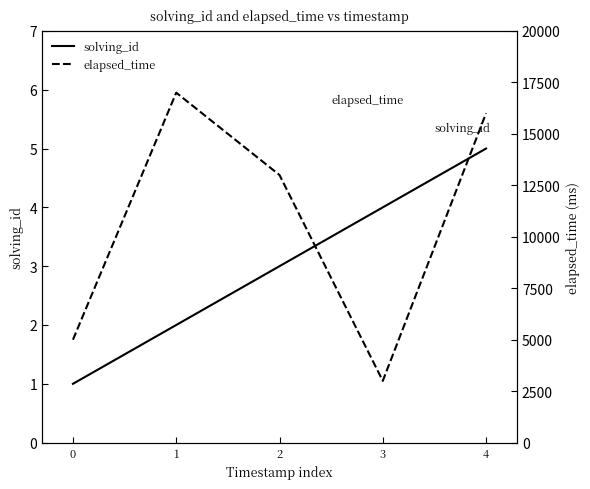

Between 4 and 3, which is larger?

4